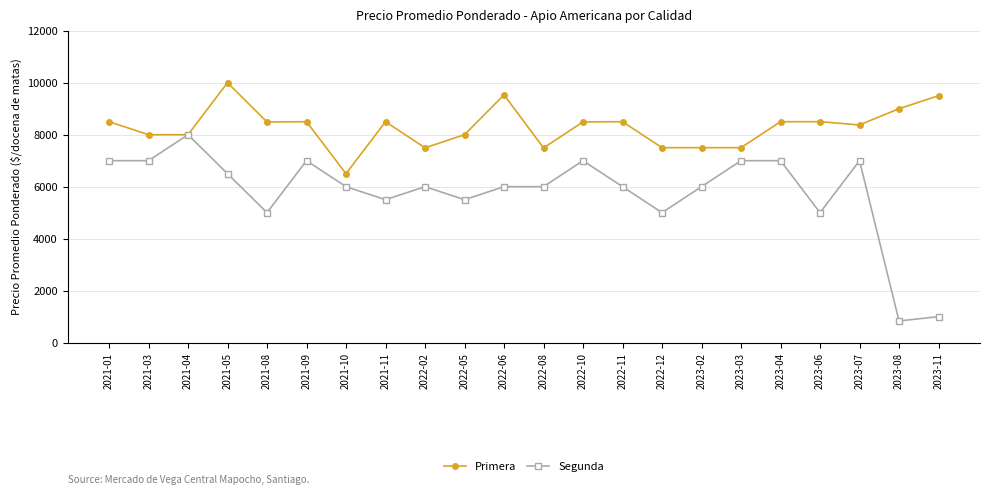

What is the difference between the highest and lowest values at 2021-01?

1500